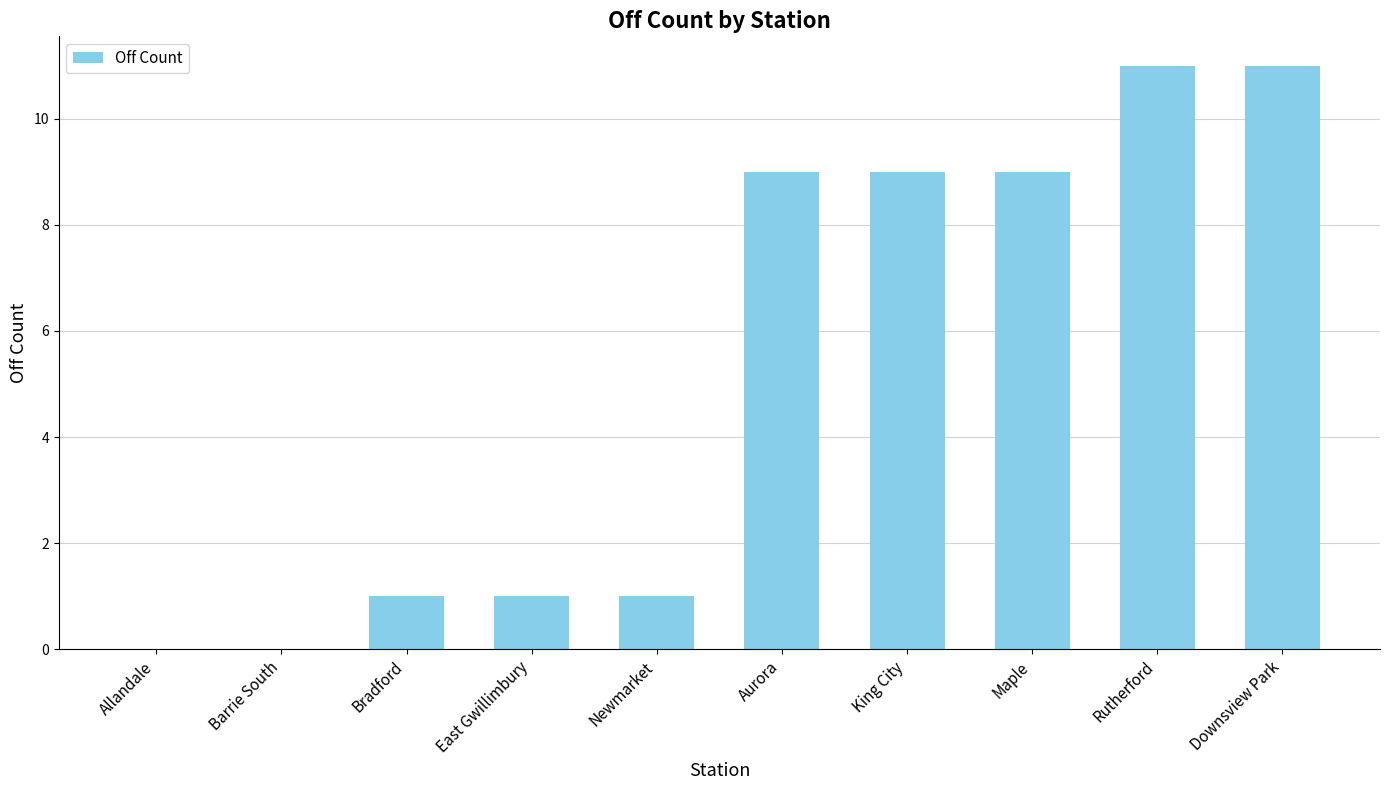

Are the bars horizontal?

No